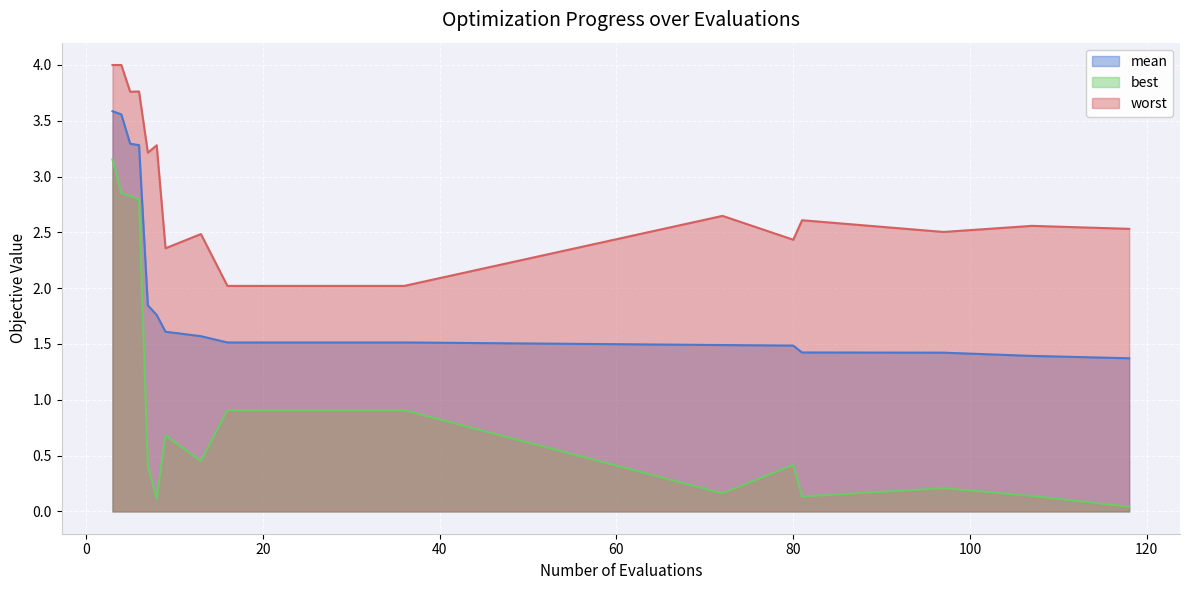

Rank the categories by worst value from lowest to highest.

16, 20, 24, 28, 32, 36, 9, 80, 13, 97, 118, 107, 81, 72, 7, 8, 5, 6, 3, 4